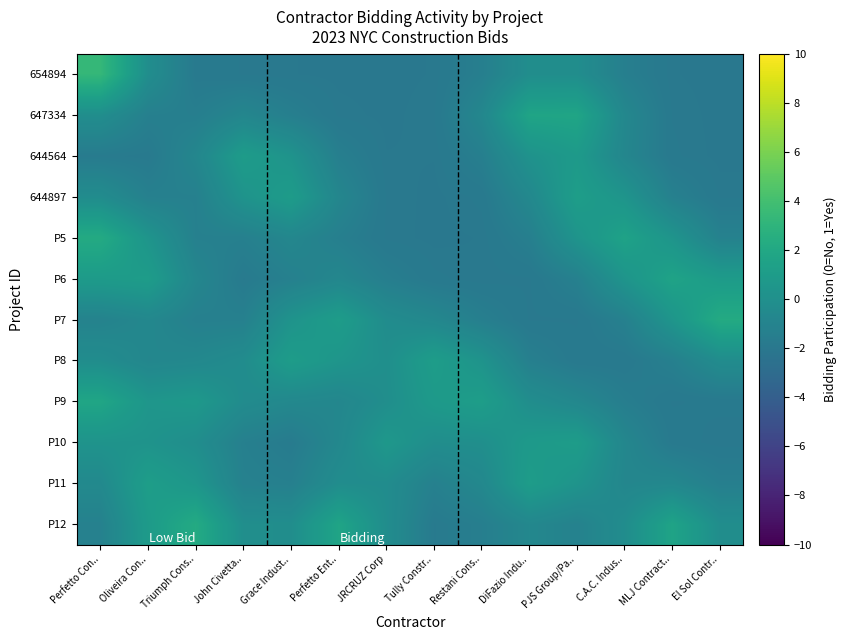

Reading right to left, what are all the values shown in this chart?

654894: El Sol Contr..=-2.0	MLJ Contract..=-1.9	C.A.C. Indus..=-1.4	PJS Group/Pa..=-0.2	DiFazio Indu..=-0.2	Restani Cons..=-1.4	Tully Constr..=-1.9	JRCRUZ Corp=-2.0	Perfetto Ent..=-2.0	Grace Indust..=-1.9	John Civetta..=-1.9	Triumph Cons..=-1.8	Oliveira Con..=-0.2	Perfetto Con..=3.3
647334: El Sol Contr..=-2.0	MLJ Contract..=-1.9	C.A.C. Indus..=-0.7	PJS Group/Pa..=1.7	DiFazio Indu..=1.7	Restani Cons..=-0.7	Tully Constr..=-1.9	JRCRUZ Corp=-2.0	Perfetto Ent..=-1.9	Grace Indust..=-1.4	John Civetta..=-0.8	Triumph Cons..=-1.4	Oliveira Con..=-1.3	Perfetto Con..=-0.2
644564: El Sol Contr..=-2.0	MLJ Contract..=-1.8	C.A.C. Indus..=-0.8	PJS Group/Pa..=0.8	DiFazio Indu..=0.2	Restani Cons..=-1.4	Tully Constr..=-1.9	JRCRUZ Corp=-1.9	Perfetto Ent..=-1.4	Grace Indust..=0.3	John Civetta..=1.0	Triumph Cons..=-0.8	Oliveira Con..=-1.8	Perfetto Con..=-1.7
644897: El Sol Contr..=-1.9	MLJ Contract..=-1.3	C.A.C. Indus..=0.4	PJS Group/Pa..=1.2	DiFazio Indu..=-0.7	Restani Cons..=-1.8	Tully Constr..=-2.0	JRCRUZ Corp=-1.9	Perfetto Ent..=-0.8	Grace Indust..=1.0	John Civetta..=0.3	Triumph Cons..=-1.3	Oliveira Con..=-1.3	Perfetto Con..=-0.3
P5: El Sol Contr..=-1.2	MLJ Contract..=0.4	C.A.C. Indus..=1.5	PJS Group/Pa..=0.3	DiFazio Indu..=-1.4	Restani Cons..=-1.9	Tully Constr..=-2.0	JRCRUZ Corp=-1.9	Perfetto Ent..=-1.4	Grace Indust..=-0.8	John Civetta..=-1.3	Triumph Cons..=-1.3	Oliveira Con..=0.4	Perfetto Con..=2.2
P6: El Sol Contr..=1.0	MLJ Contract..=1.6	C.A.C. Indus..=0.4	PJS Group/Pa..=-1.3	DiFazio Indu..=-1.9	Restani Cons..=-1.9	Tully Constr..=-1.8	JRCRUZ Corp=-1.4	Perfetto Ent..=-0.8	Grace Indust..=-1.3	John Civetta..=-1.7	Triumph Cons..=-0.8	Oliveira Con..=1.1	Perfetto Con..=0.9
P7: El Sol Contr..=2.2	MLJ Contract..=0.4	C.A.C. Indus..=-1.3	PJS Group/Pa..=-1.9	DiFazio Indu..=-1.9	Restani Cons..=-1.4	Tully Constr..=-0.7	JRCRUZ Corp=-0.3	Perfetto Ent..=1.1	Grace Indust..=0.3	John Civetta..=-1.3	Triumph Cons..=-1.3	Oliveira Con..=-0.7	Perfetto Con..=-1.1
P8: El Sol Contr..=-0.3	MLJ Contract..=-1.3	C.A.C. Indus..=-1.8	PJS Group/Pa..=-1.8	DiFazio Indu..=-1.3	Restani Cons..=0.3	Tully Constr..=1.1	JRCRUZ Corp=-0.1	Perfetto Ent..=0.4	Grace Indust..=1.1	John Civetta..=-0.3	Triumph Cons..=-0.6	Oliveira Con..=-0.8	Perfetto Con..=-0.2
P9: El Sol Contr..=-1.8	MLJ Contract..=-1.9	C.A.C. Indus..=-1.5	PJS Group/Pa..=-0.7	DiFazio Indu..=-0.2	Restani Cons..=1.2	Tully Constr..=0.8	JRCRUZ Corp=-0.1	Perfetto Ent..=-0.8	Grace Indust..=-0.6	John Civetta..=-0.3	Triumph Cons..=0.7	Oliveira Con..=0.5	Perfetto Con..=1.8
P10: El Sol Contr..=-1.9	MLJ Contract..=-1.8	C.A.C. Indus..=-0.8	PJS Group/Pa..=1.1	DiFazio Indu..=0.8	Restani Cons..=-0.1	Tully Constr..=-0.2	JRCRUZ Corp=0.6	Perfetto Ent..=-0.7	Grace Indust..=-1.7	John Civetta..=-1.3	Triumph Cons..=-0.2	Oliveira Con..=0.3	Perfetto Con..=0.3
P11: El Sol Contr..=-1.4	MLJ Contract..=-0.7	C.A.C. Indus..=-0.8	PJS Group/Pa..=0.3	DiFazio Indu..=1.1	Restani Cons..=-0.6	Tully Constr..=-1.3	JRCRUZ Corp=-0.3	Perfetto Ent..=-0.2	Grace Indust..=-1.3	John Civetta..=-1.2	Triumph Cons..=0.5	Oliveira Con..=1.2	Perfetto Con..=-0.5
P12: El Sol Contr..=-0.2	MLJ Contract..=1.6	C.A.C. Indus..=-0.2	PJS Group/Pa..=-1.2	DiFazio Indu..=-0.7	Restani Cons..=-1.4	Tully Constr..=-1.7	JRCRUZ Corp=-0.2	Perfetto Ent..=1.7	Grace Indust..=-0.2	John Civetta..=-0.1	Triumph Cons..=2.2	Oliveira Con..=0.9	Perfetto Con..=-1.2